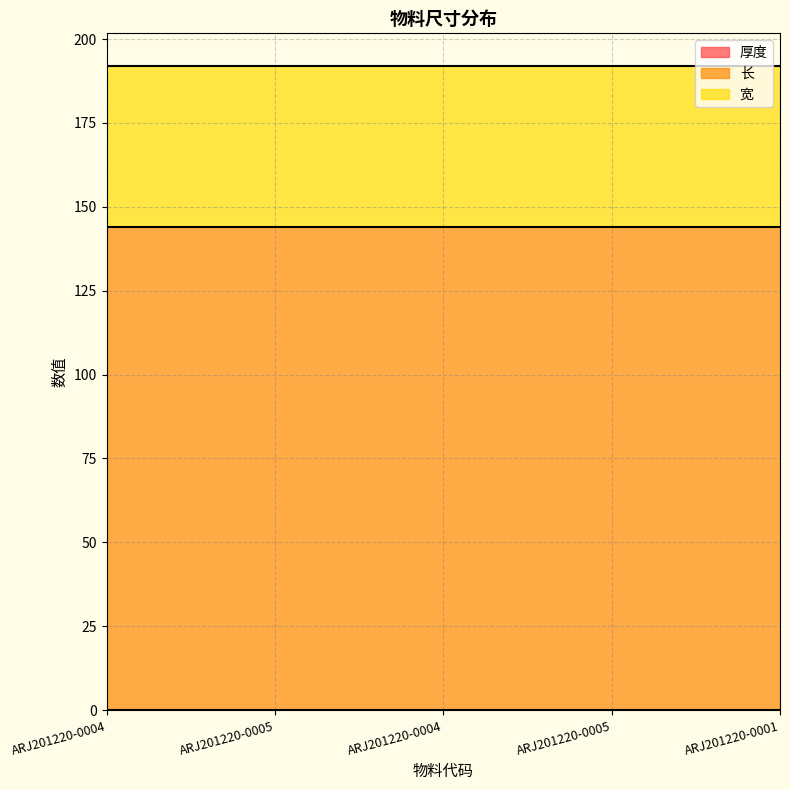

At how many categories does at least one series exceed 36?

5